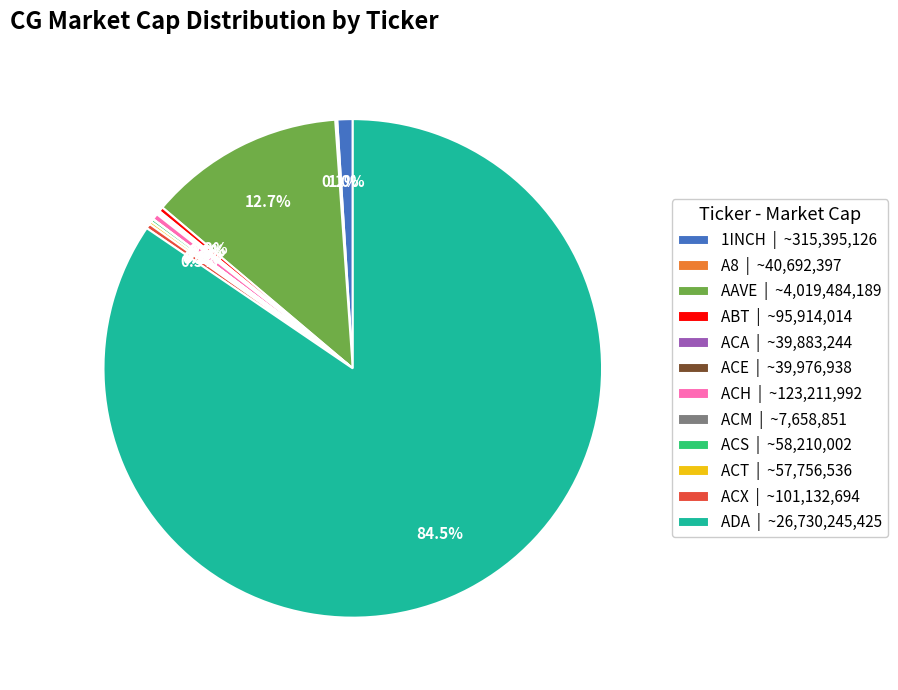

Which slice represents more than half of the pie?

ADA